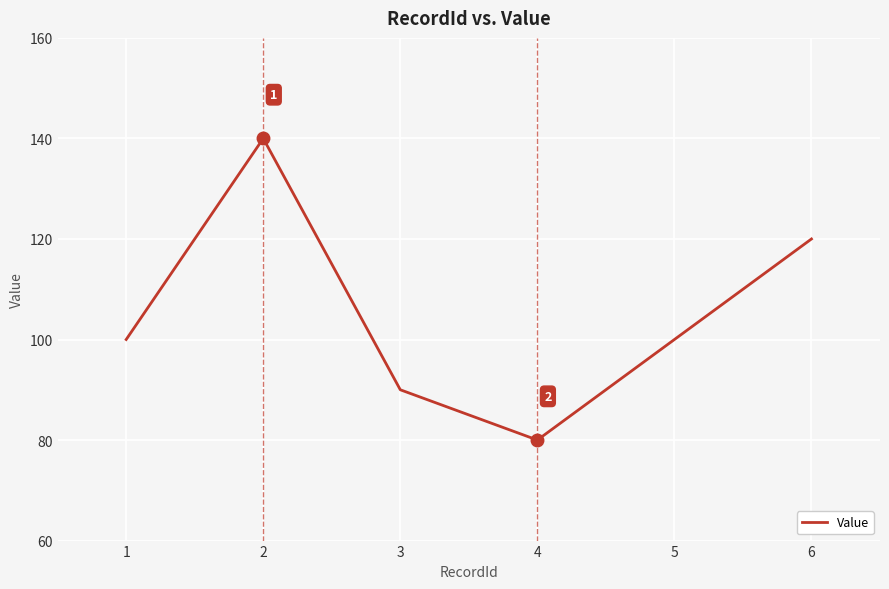

Where is the first local maximum?

2